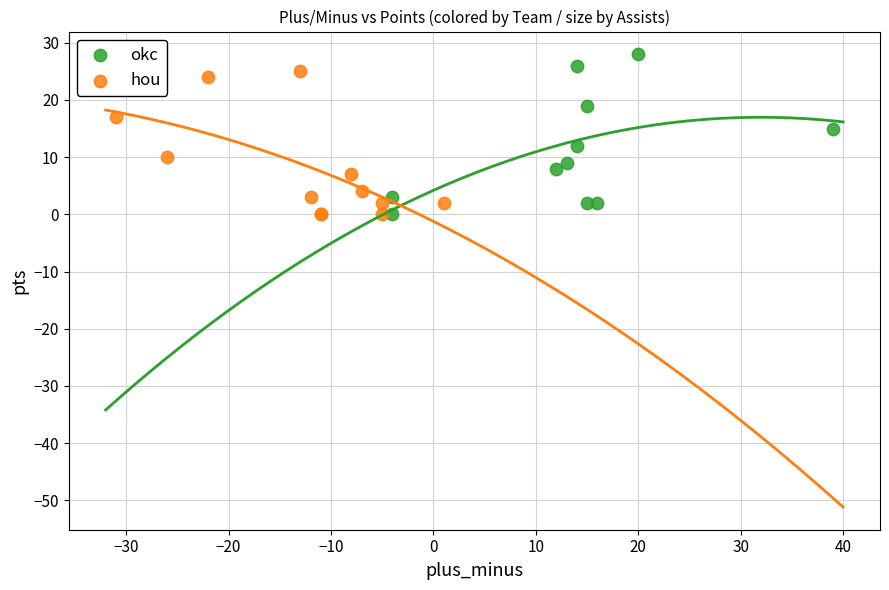

What are all the series names shown in the legend?

okc, hou